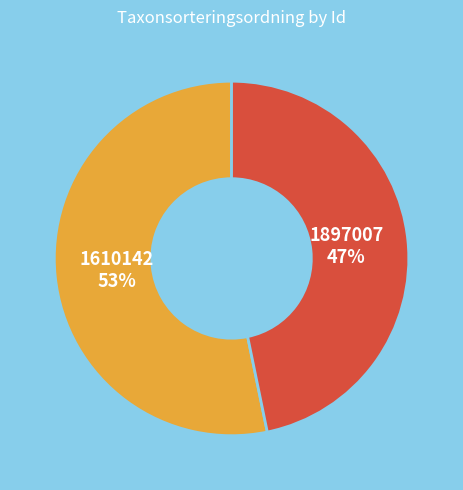

To the nearest percent, what is the difference between the 1897007 and 1610142 slice percentages?

6%